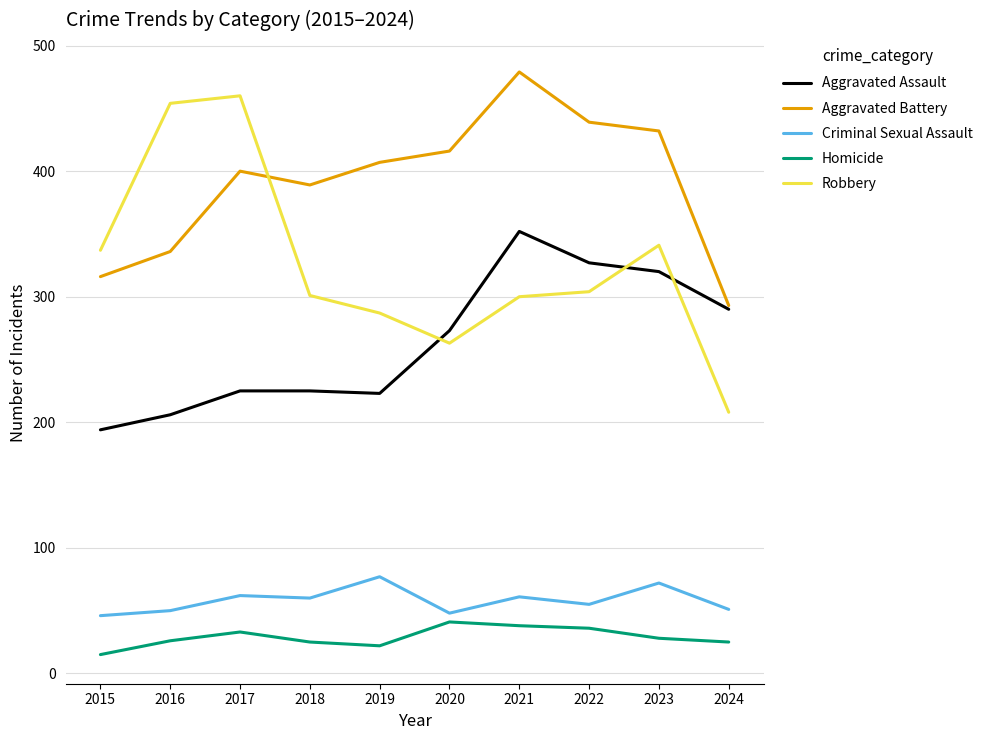

What is the difference between the maximum and minimum values in the Criminal Sexual Assault series?

31